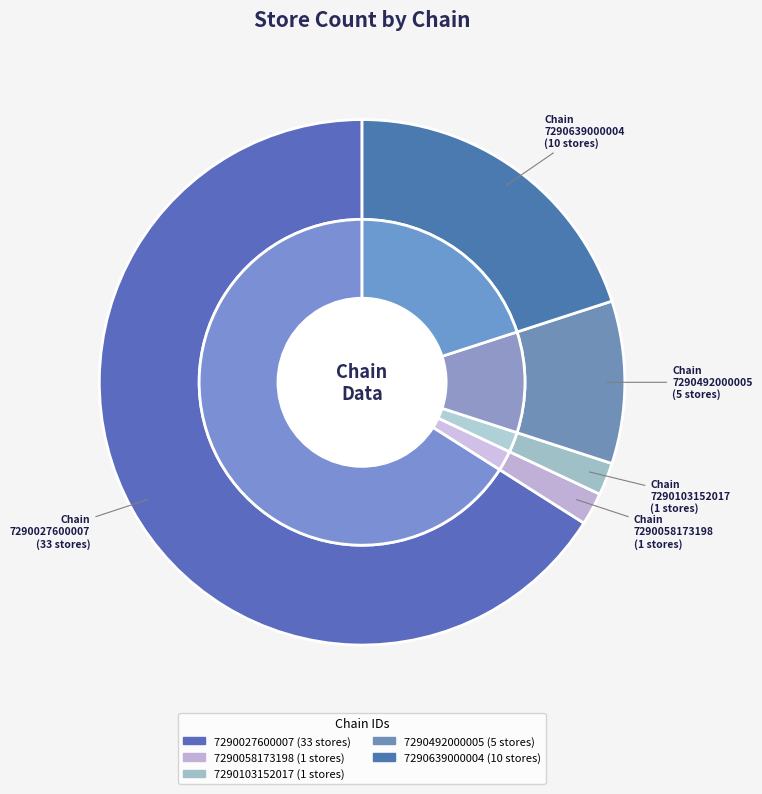

To the nearest percent, what is the combined percentage of 7290103152017 and 7290027600007?

68%